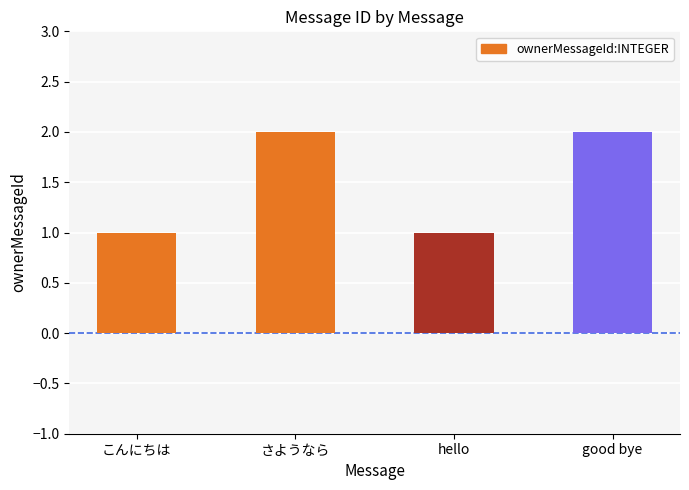

How many values are between 1 and 2?

4